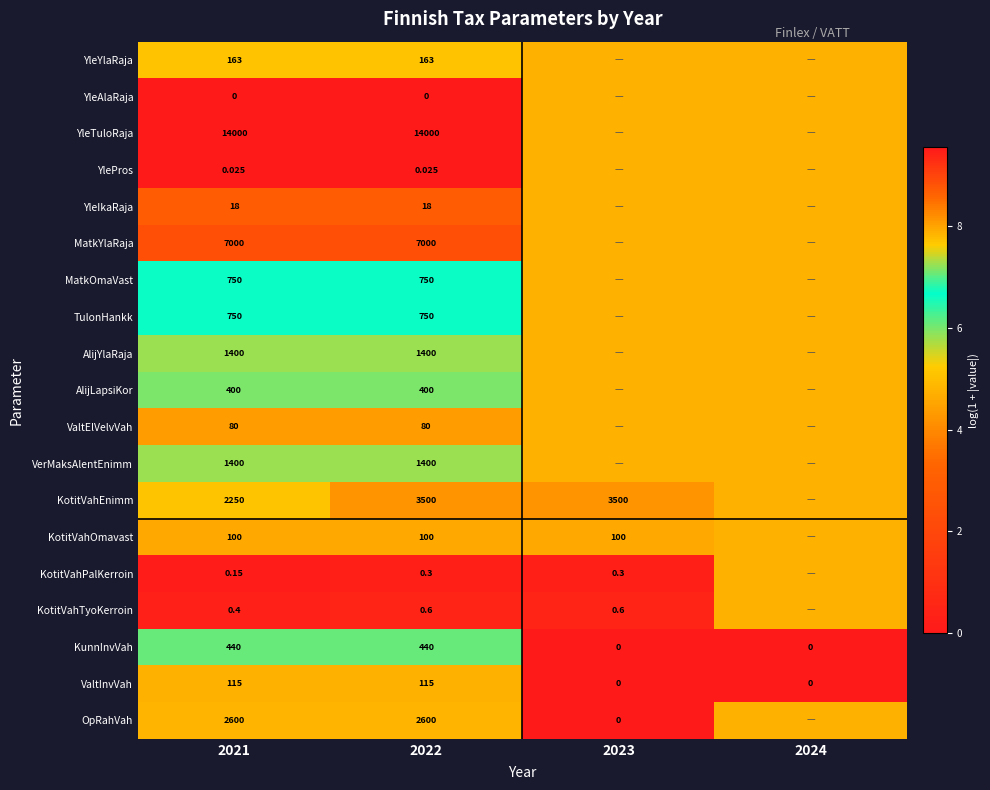

True or false: ValtInvVah has a value of 1.8 at 2021.

False